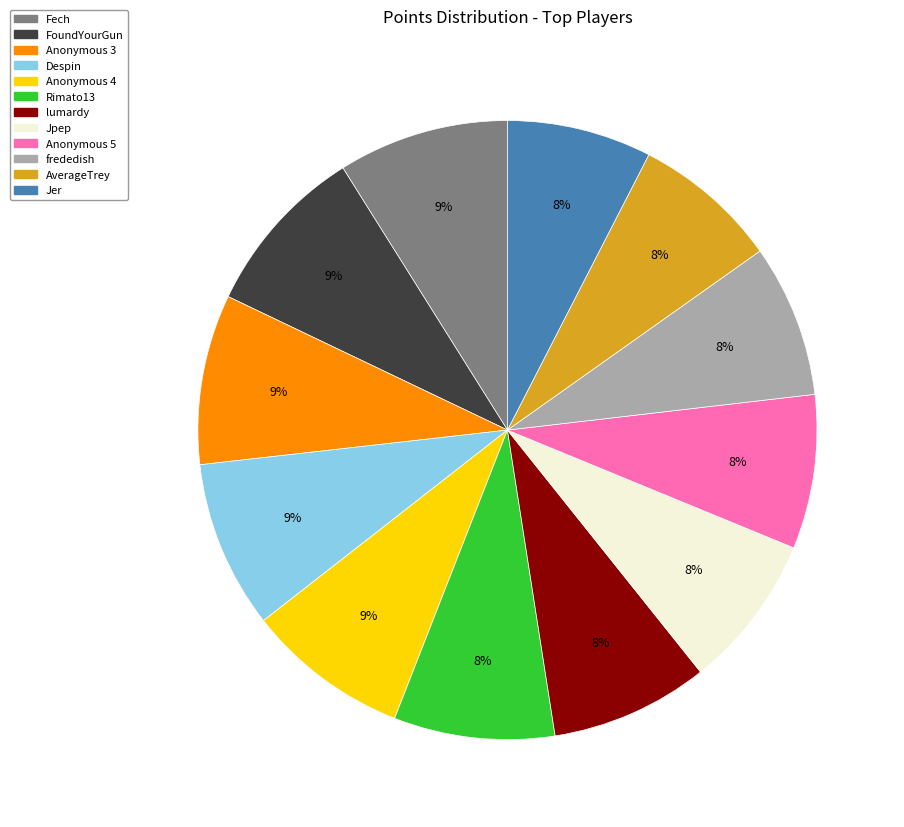

What is the ratio of the value at Jpep to the value at Anonymous 5?

1.0